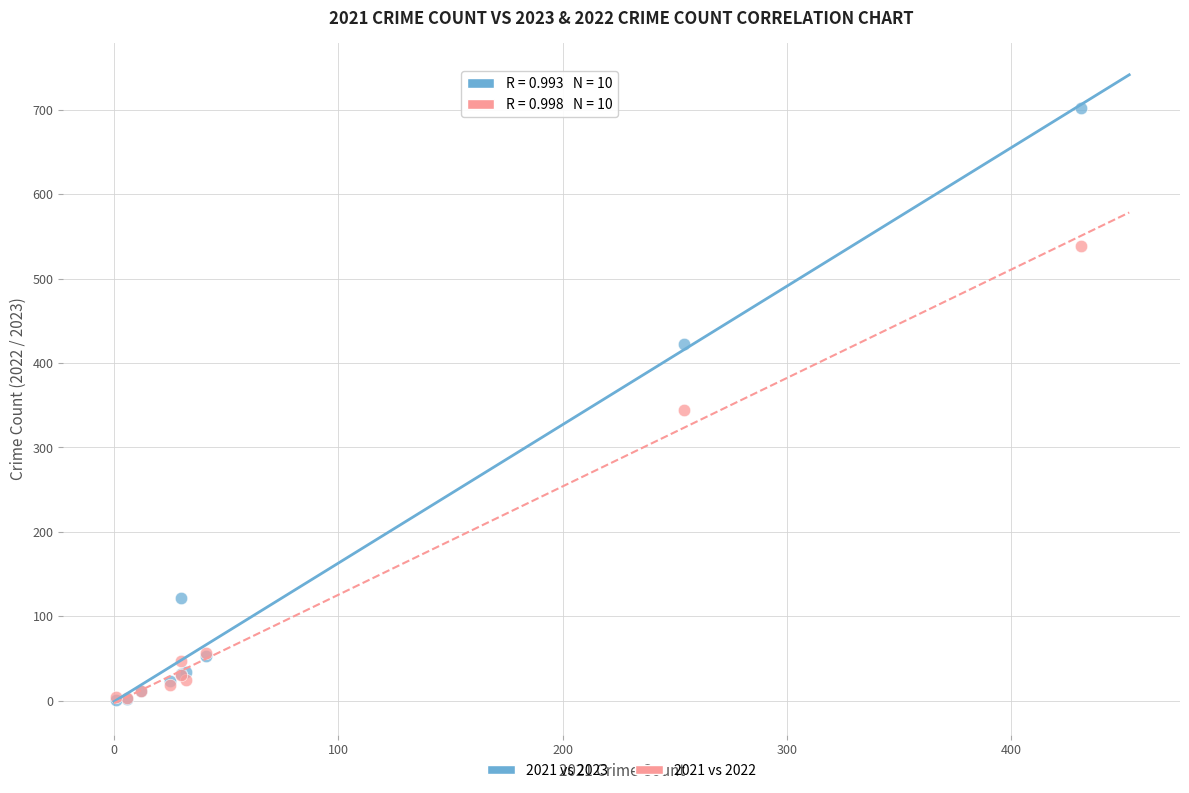

In the 2021 vs 2022 series, what Y value is closest to 271?

344